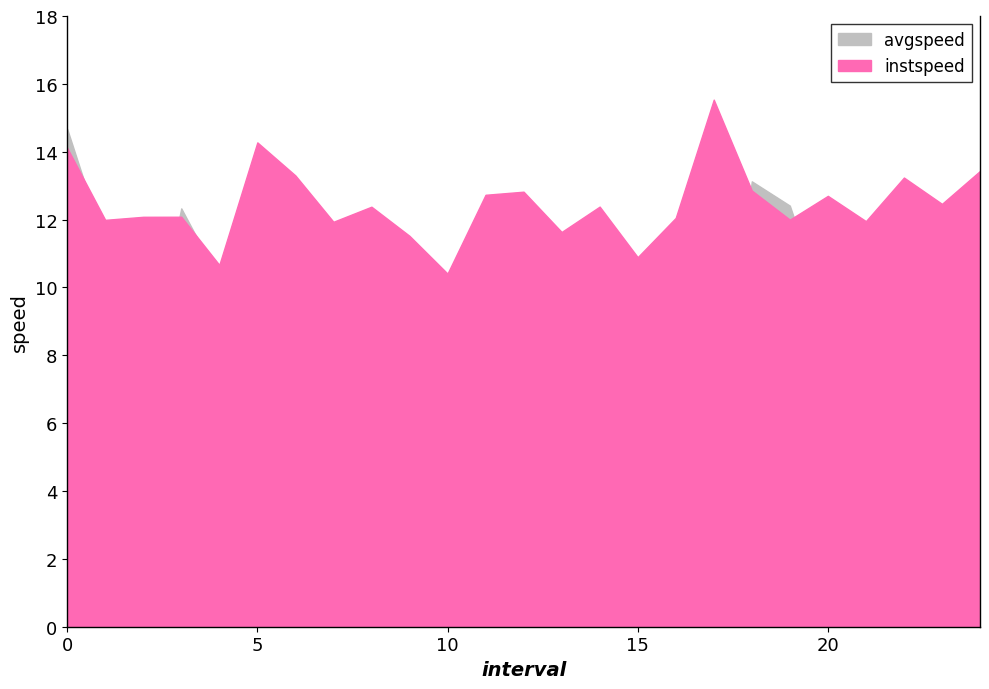

What is the difference between the highest and lowest values at 23.0?

2.2